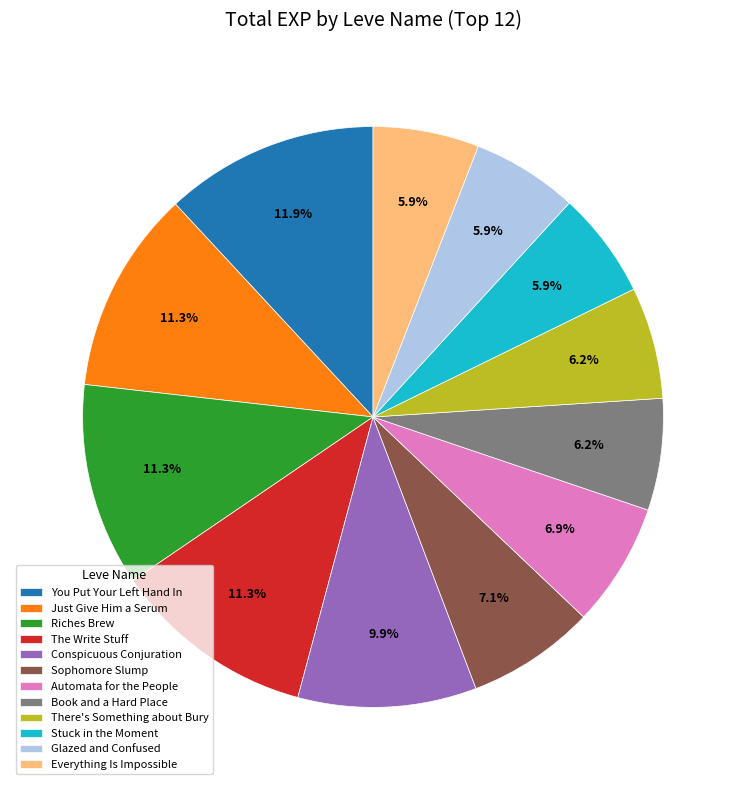

Which slice is the largest?

You Put Your Left Hand In